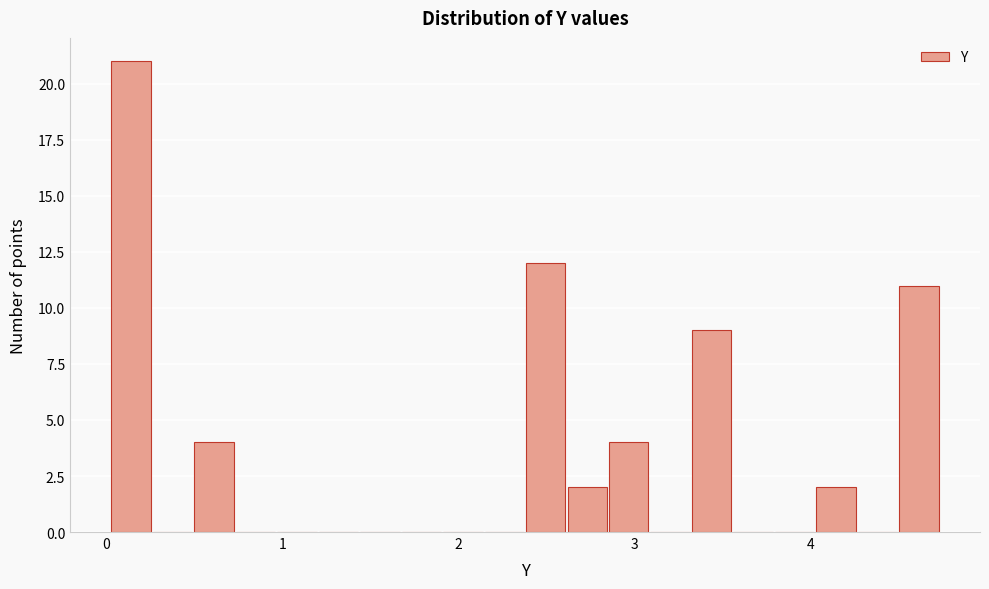

Around what value on the x-axis is the tallest bar? Give the approximate position of its centre, as read against the axis.

0.1